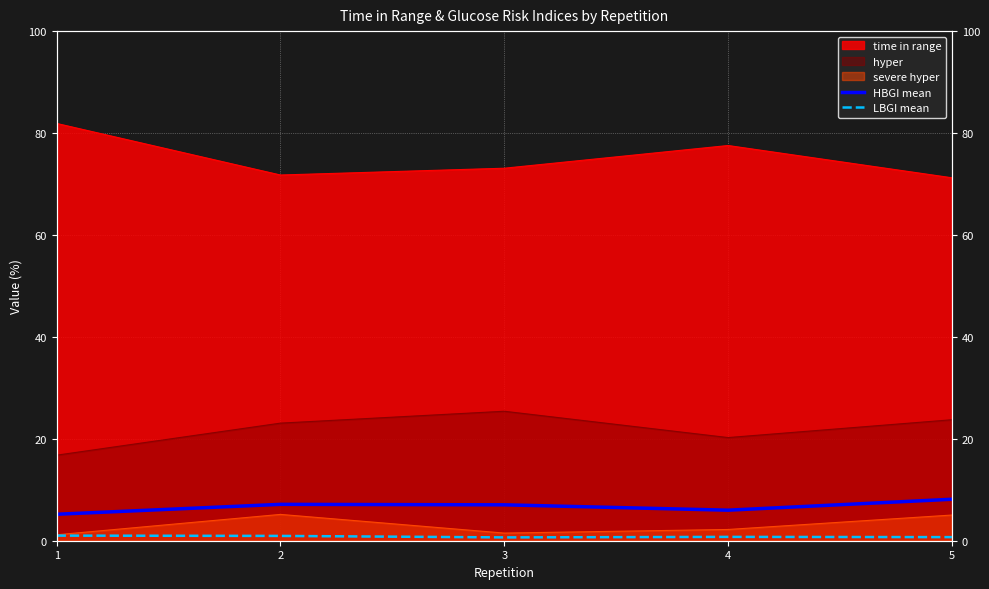

List the labels in order of LBGI mean value, smallest first.

3, 5, 4, 2, 1